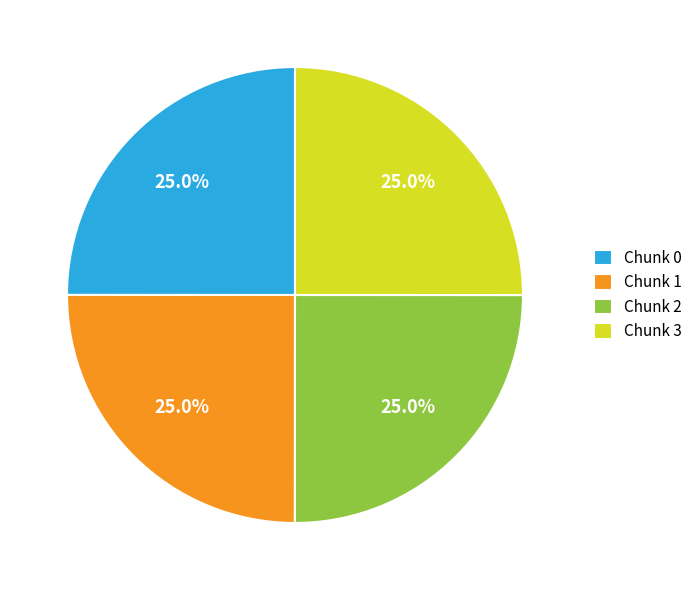

To the nearest percent, what percentage of the pie is Chunk 3?

25%